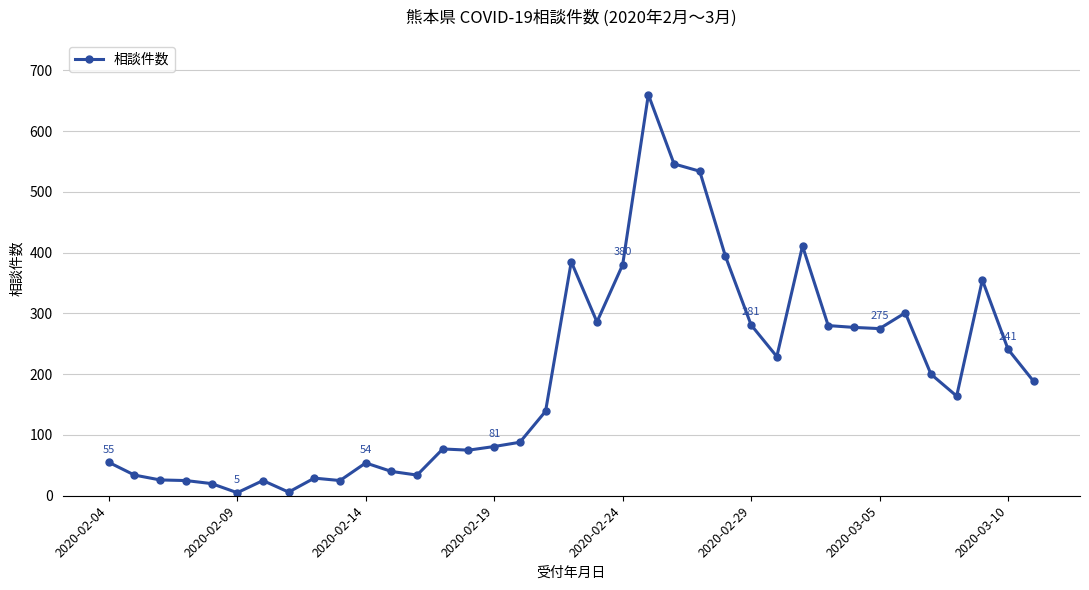

What is the average value?

195